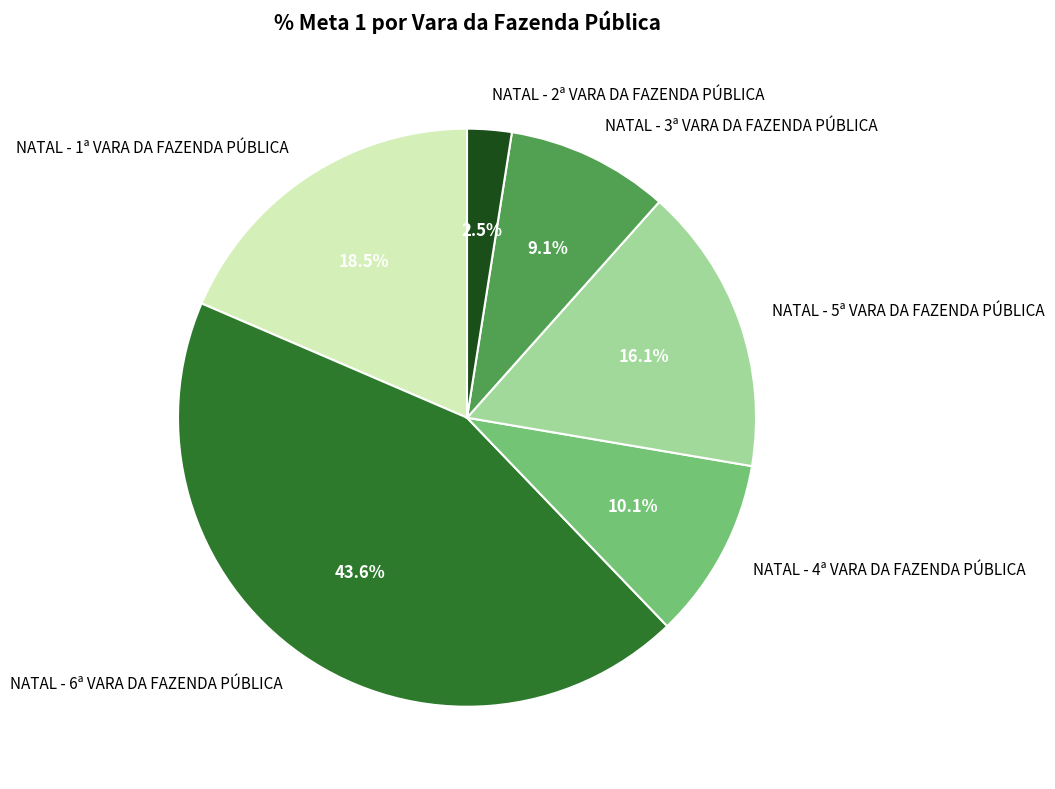

How many segments does this pie chart have?

6